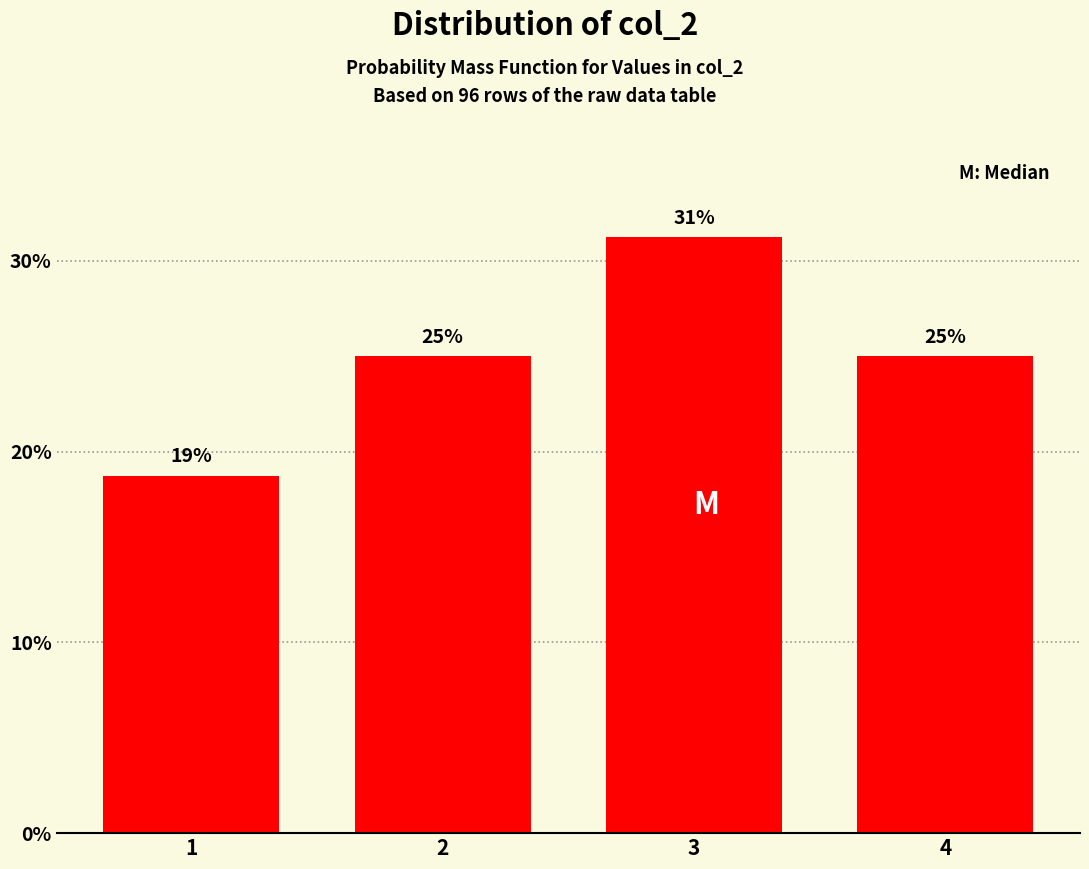

Is it true that the value at 1 is 9.0?

False